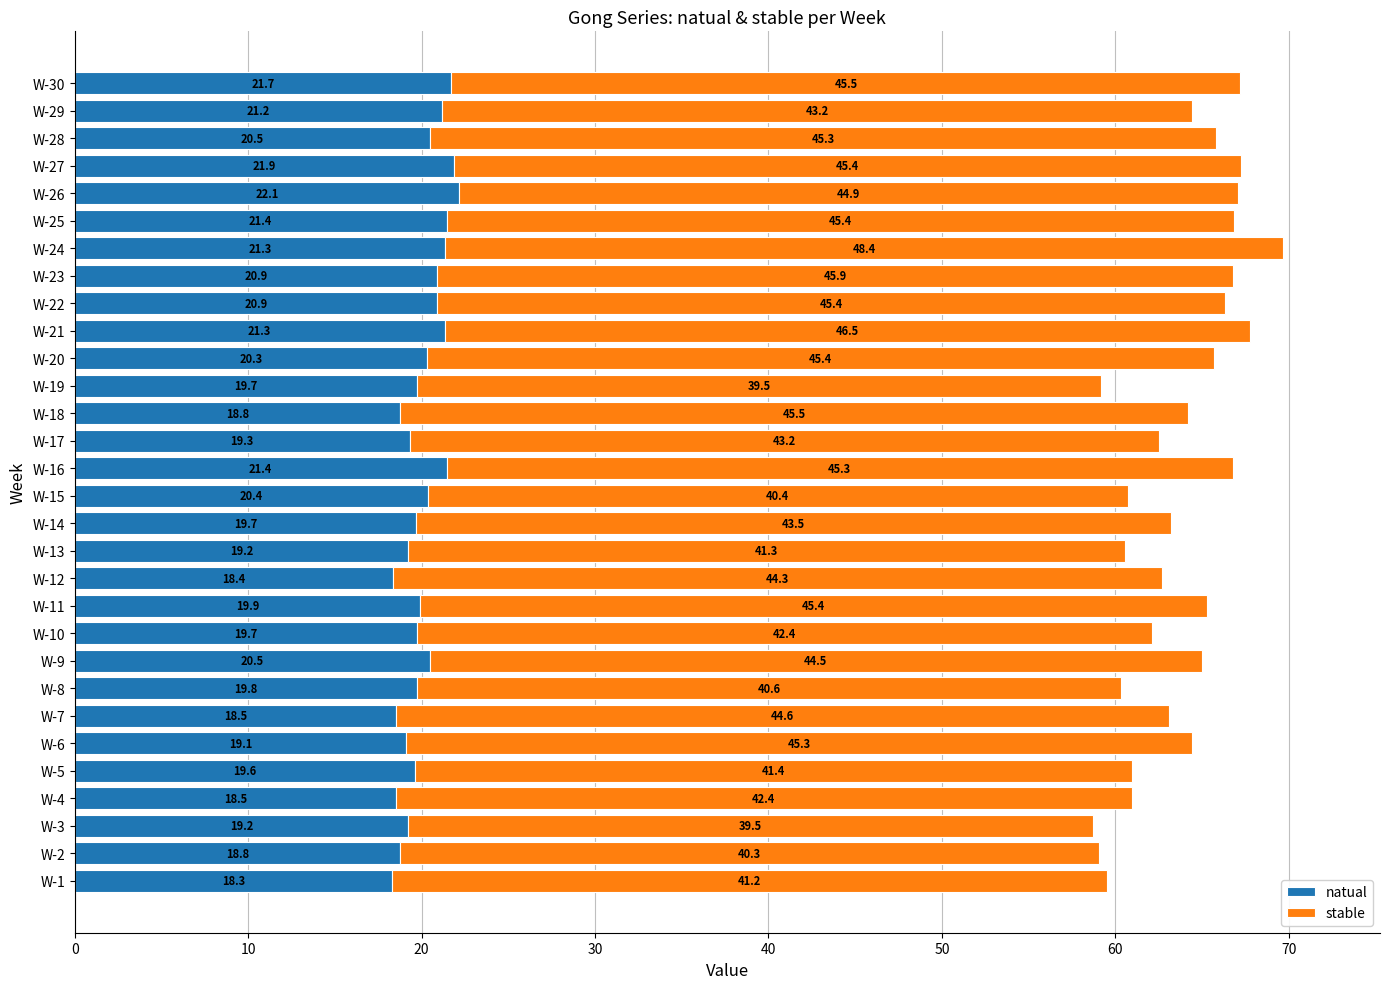

What is the sum of the natual values at W-30 and W-22?

42.6